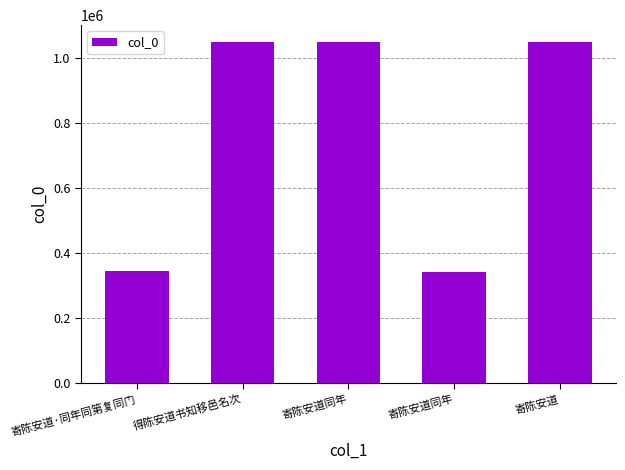

Does the chart contain any negative values?

No